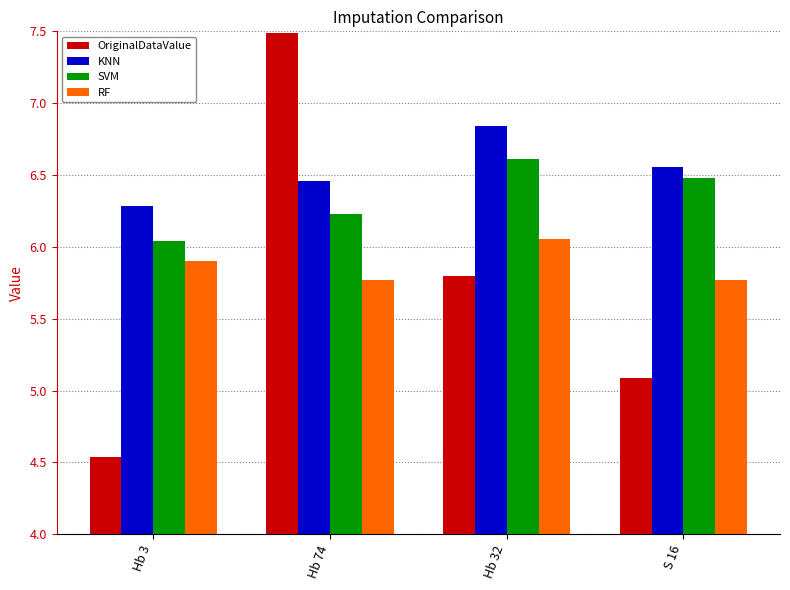

What is the greatest value displayed?

7.5